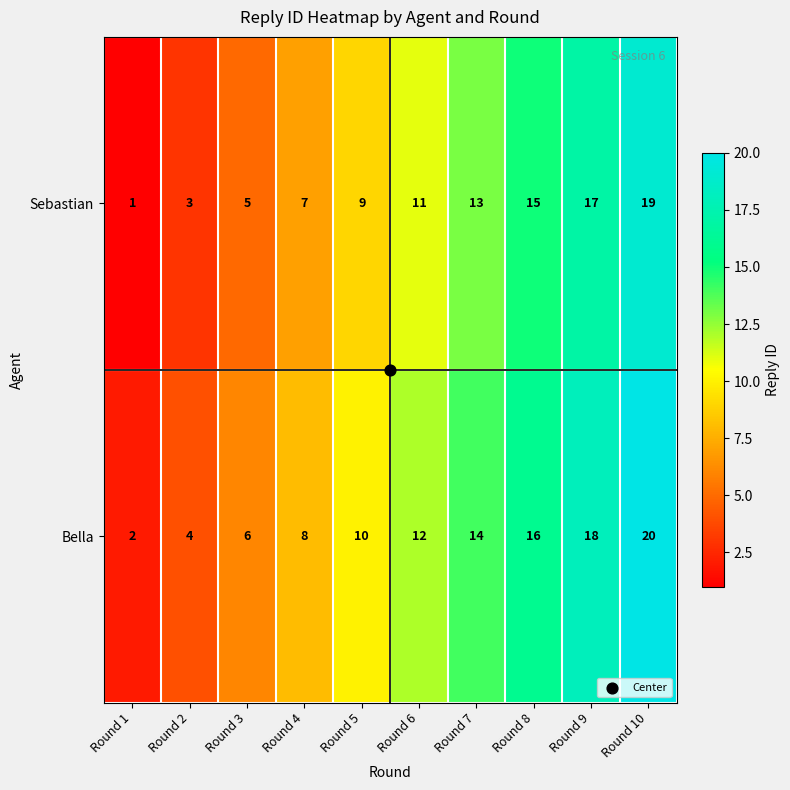

What is the average value of the Bella series?

11